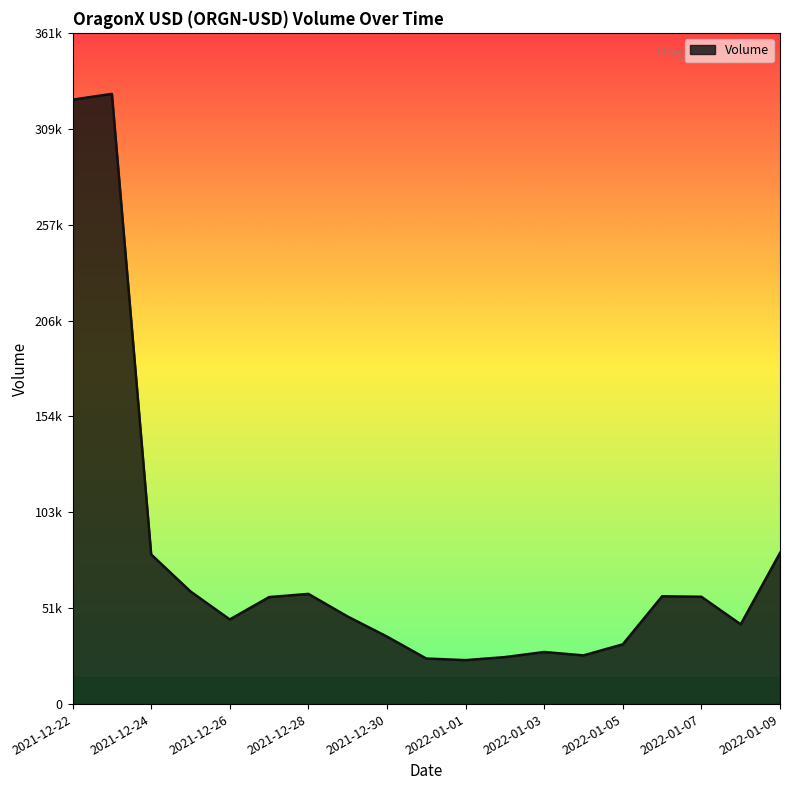

Does the chart display data point markers on the line(s)?

No